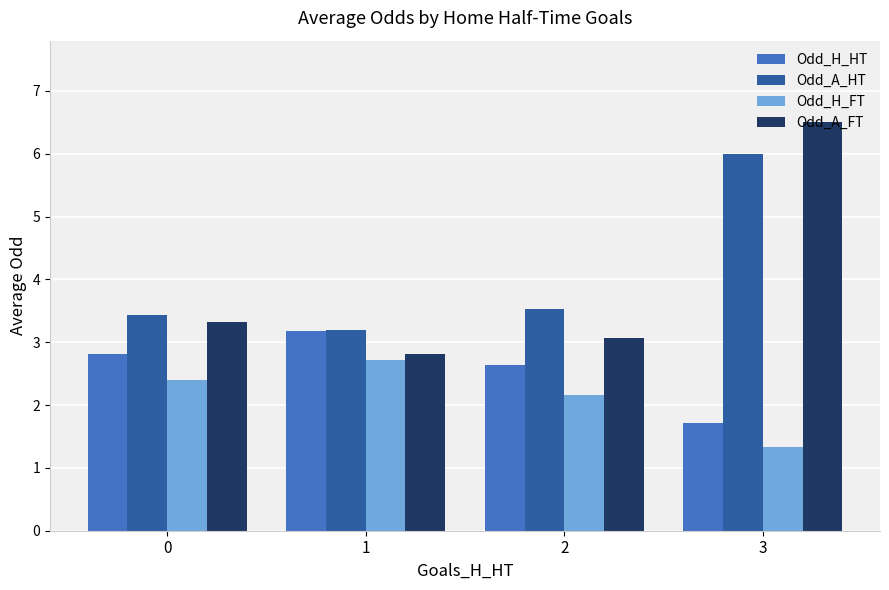

Reading left to right, transcribe all the data shown in this chart.

Odd_H_HT: 2.8	3.2	2.6	1.7
Odd_A_HT: 3.4	3.2	3.5	6.0
Odd_H_FT: 2.4	2.7	2.2	1.3
Odd_A_FT: 3.3	2.8	3.1	6.5